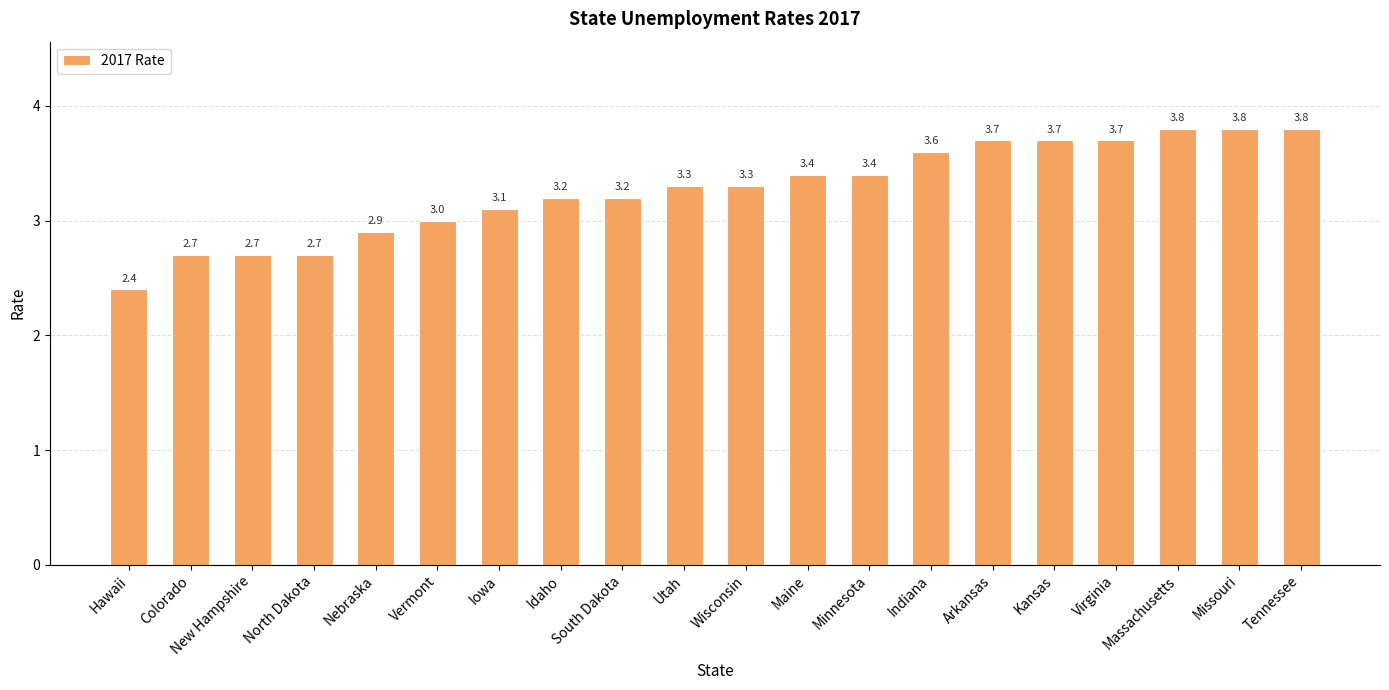

What is the ratio of the value at Wisconsin to the value at Kansas?

0.9